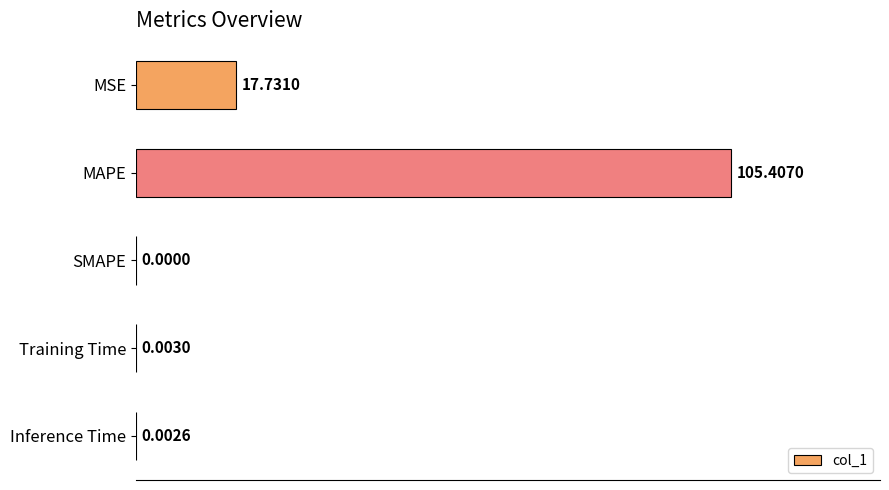

How many categories are shown in the chart?

5